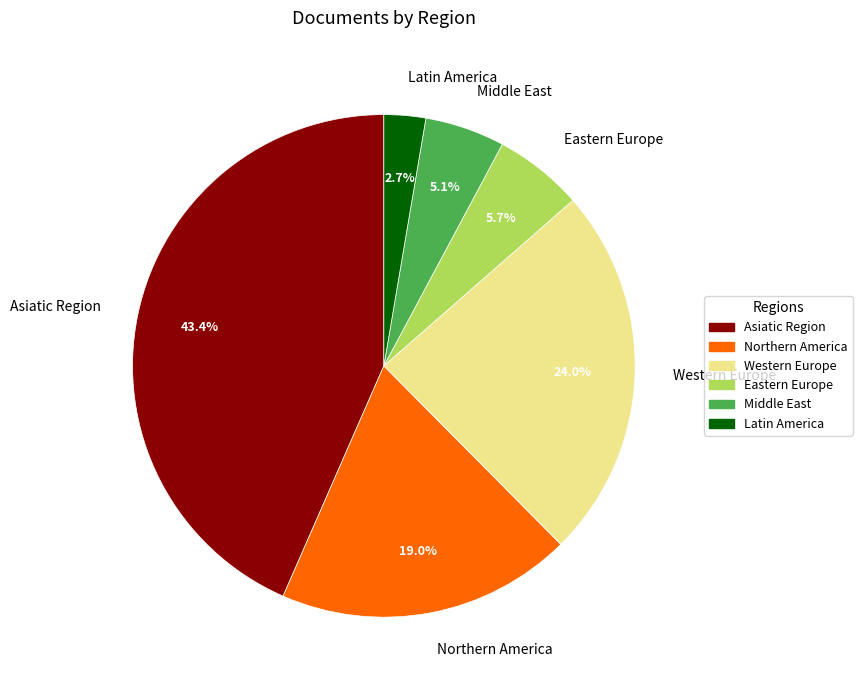

Count the number of slices in the pie.

6